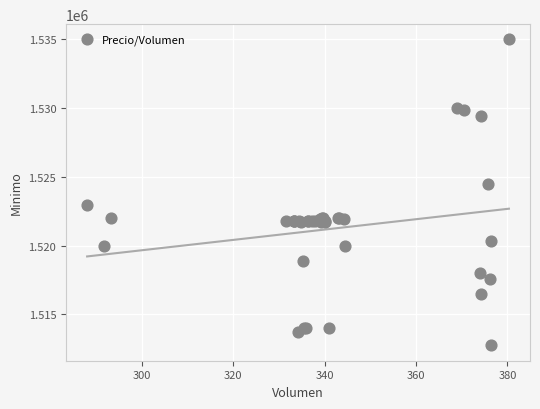

What Y value in the scatter plot is closest to 1523862?

1524513